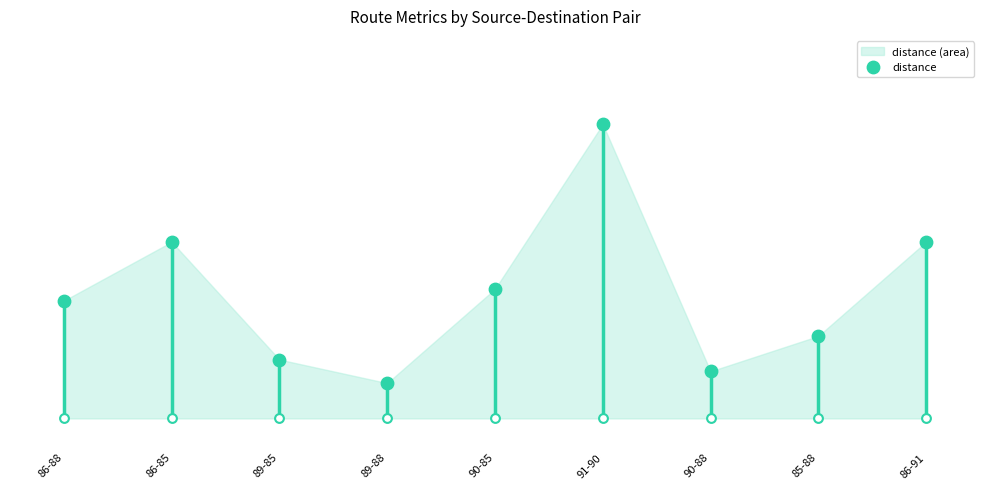

What is the change in value from 85-88 to 86-91?

+8